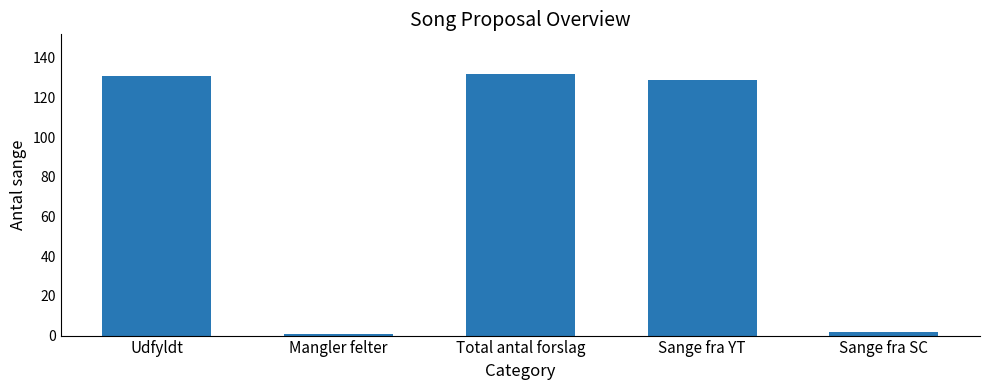

How many distinct data groups are displayed?

1